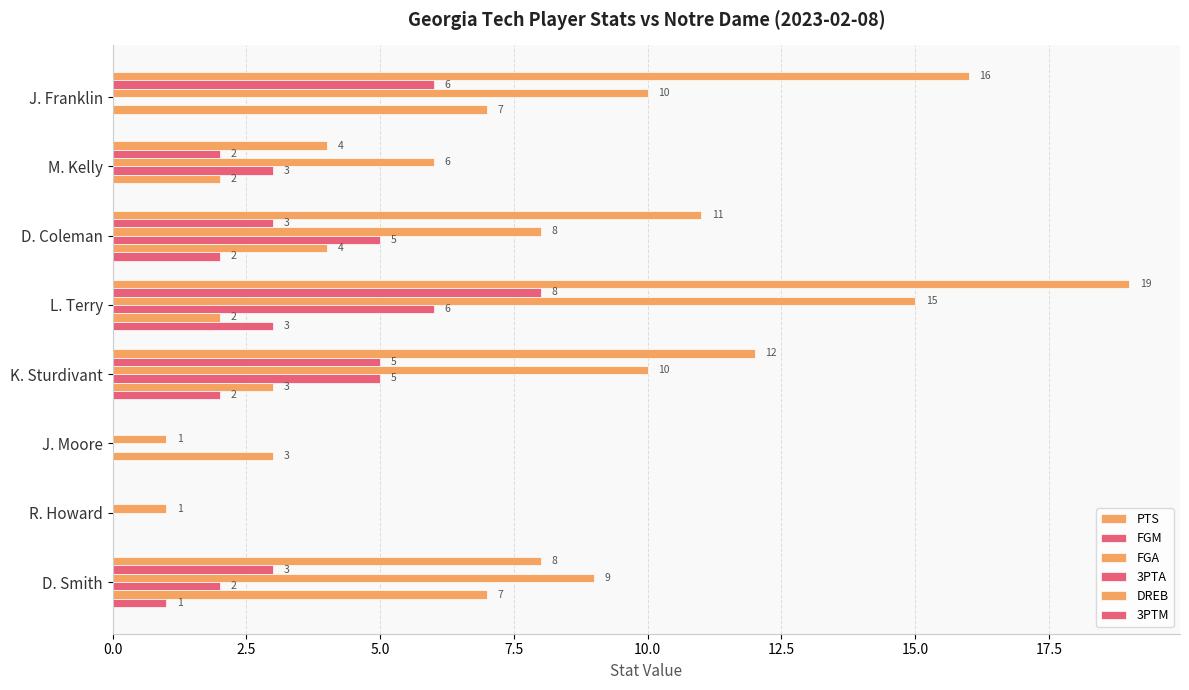

How many data points does each series have?

8